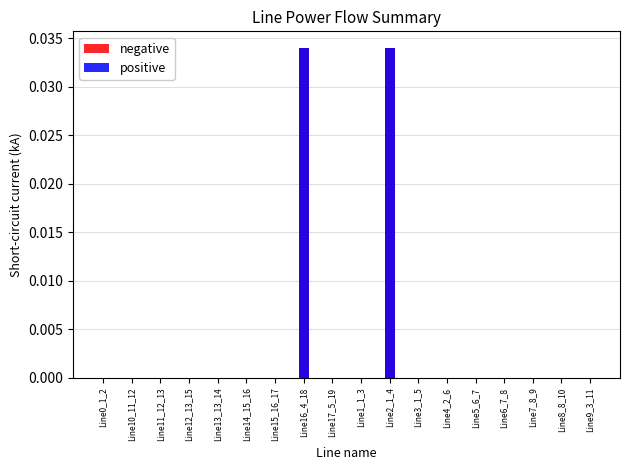

The value of negative at Line1_1_3 is 0.0. True or false?

True